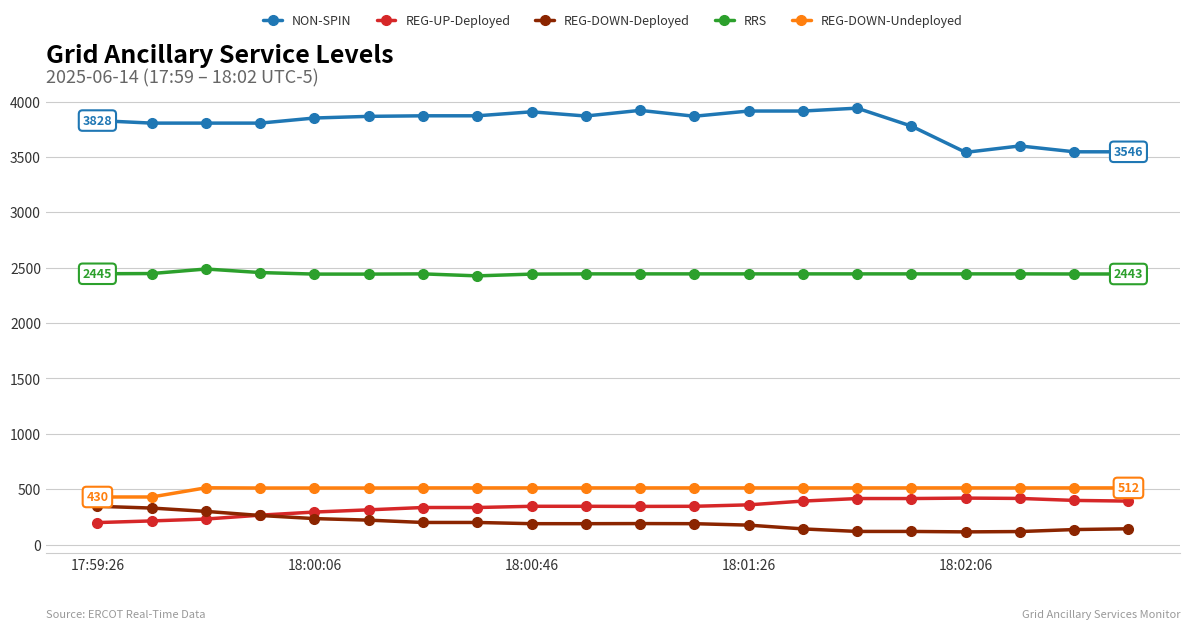

List the series in order of their peak value, lowest first.

REG-DOWN-Deployed, REG-UP-Deployed, REG-DOWN-Undeployed, RRS, NON-SPIN